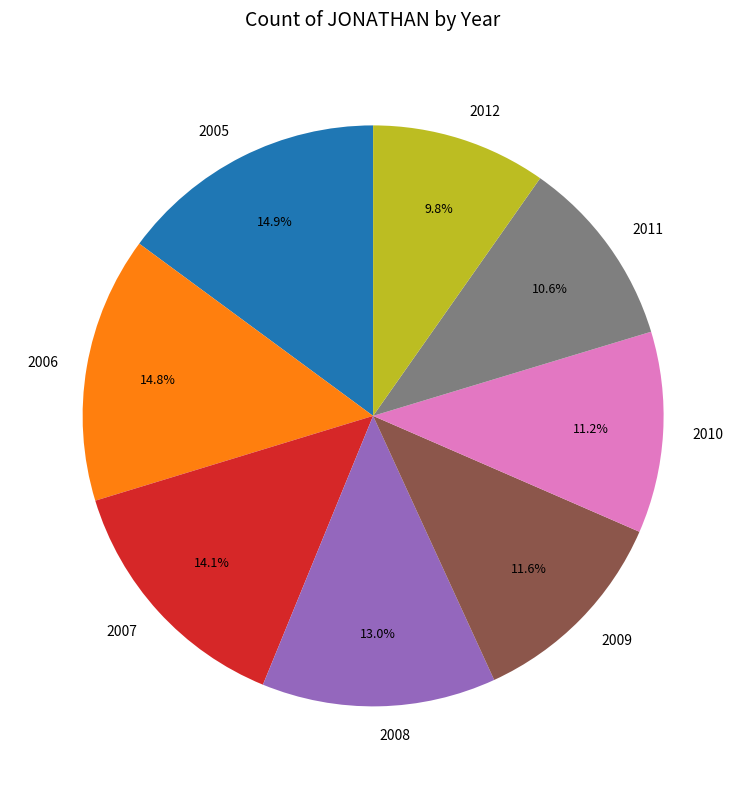

Is 2009 the majority of the pie?

No